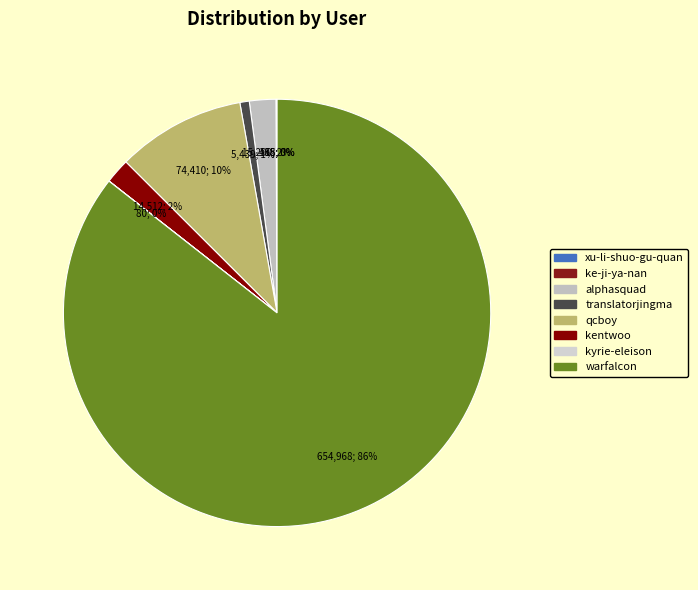

True or false: qcboy accounts for 22% of the total.

False